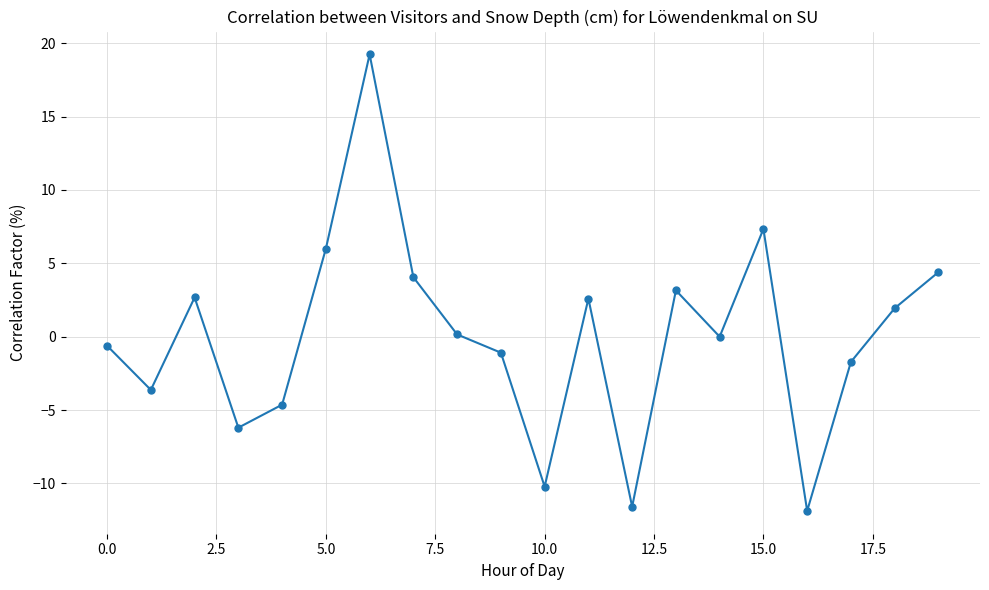

How many points are higher than both their immediate neighbors (excluding endpoints)?

5